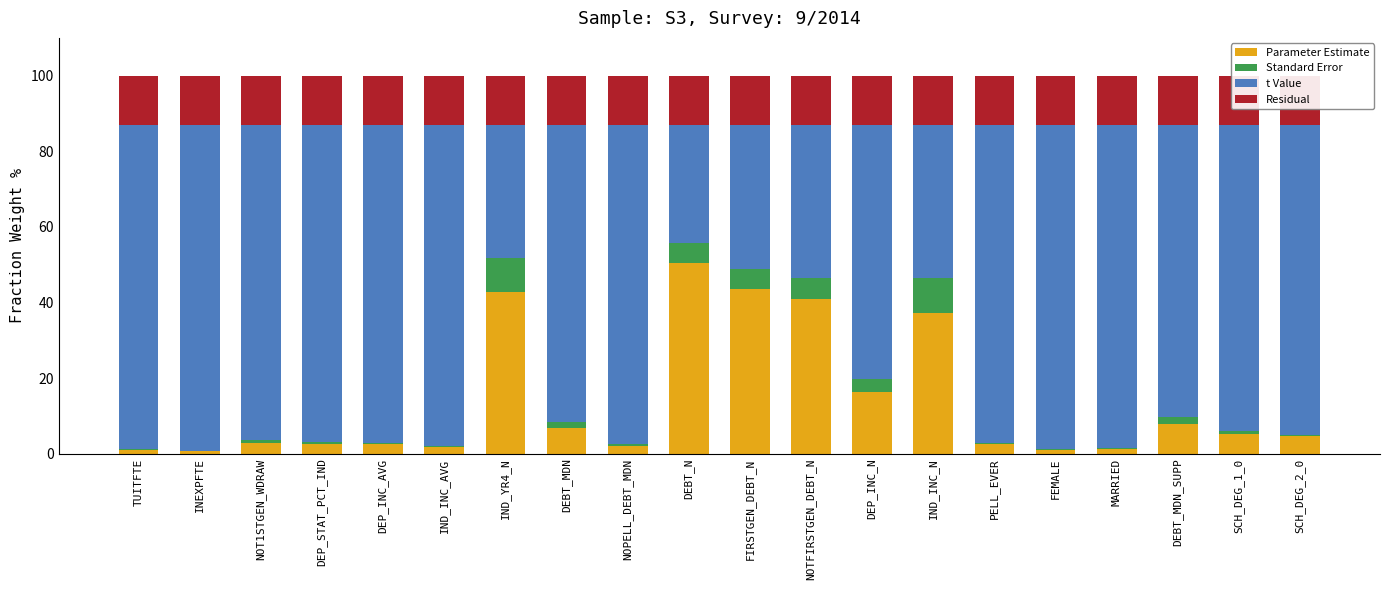

How many data points does each series have?

20